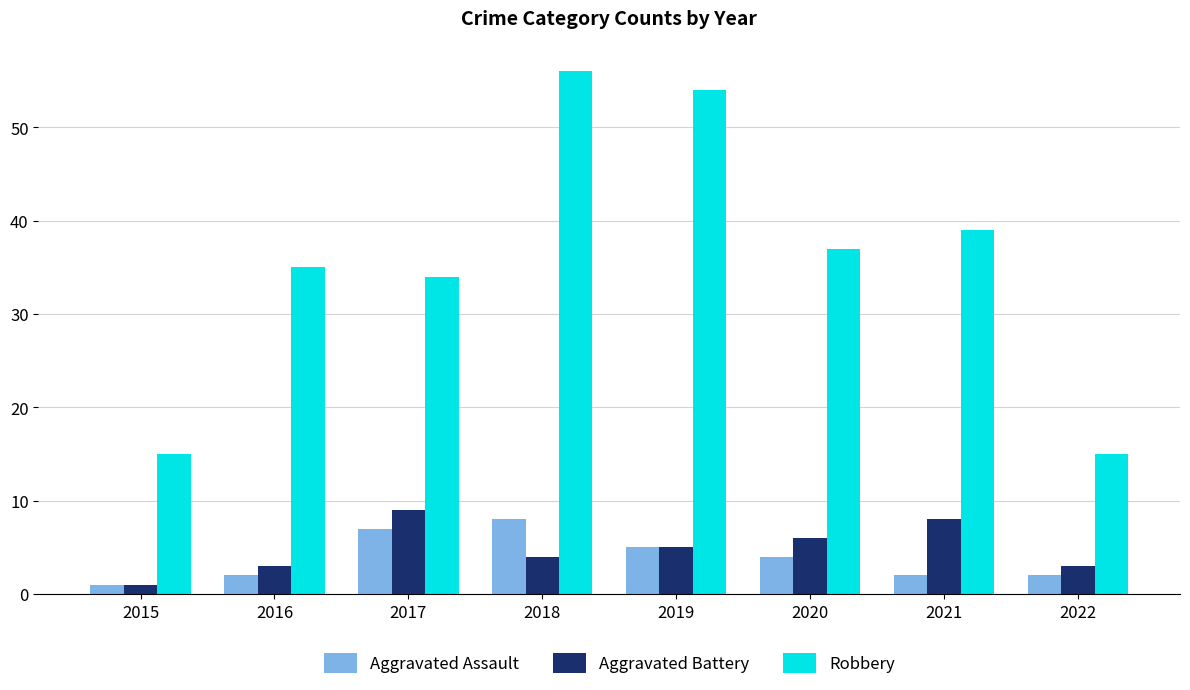

Reading left to right, list all the values displayed in this chart.

Aggravated Assault: 1	2	7	8	5	4	2	2
Aggravated Battery: 1	3	9	4	5	6	8	3
Robbery: 15	35	34	56	54	37	39	15